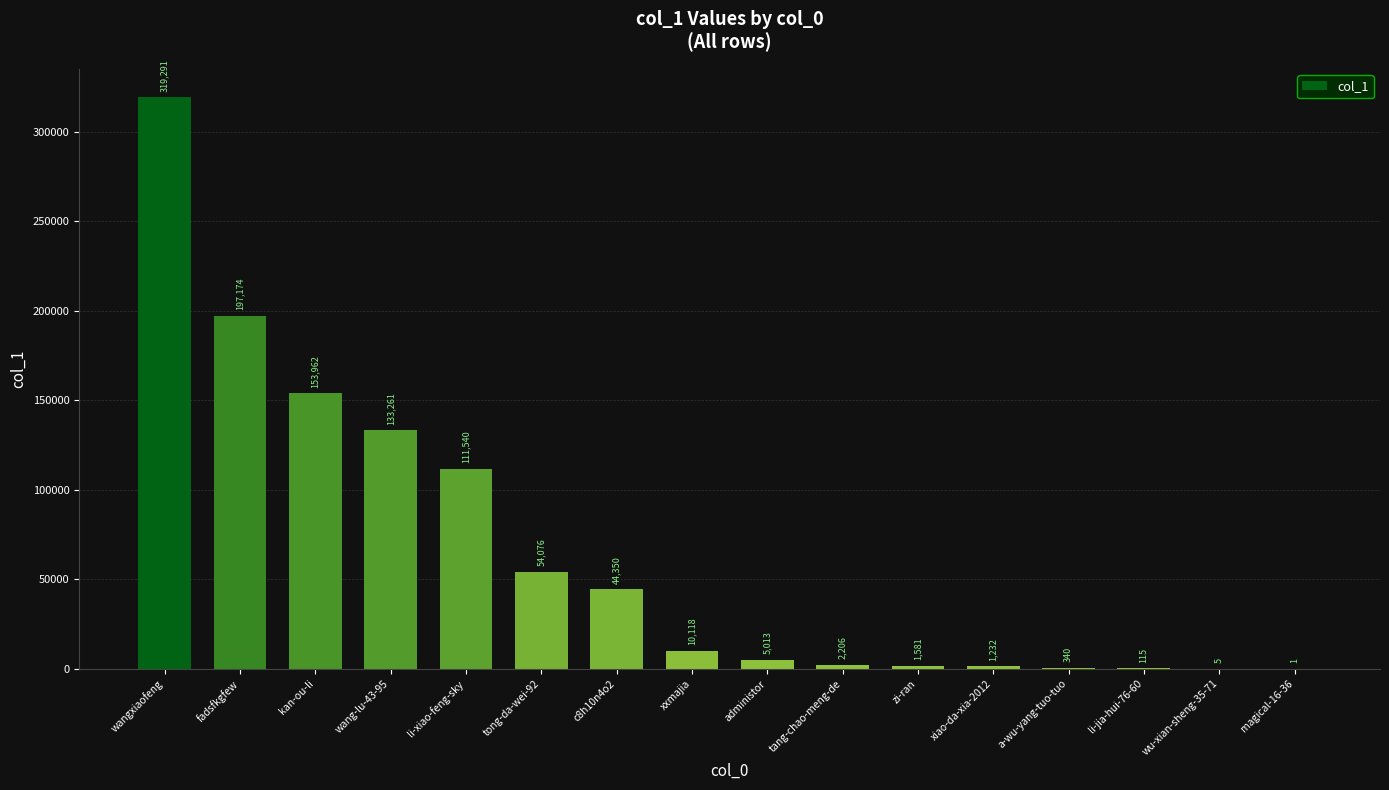

At which label is the value closest to 159646?

kan-ou-li